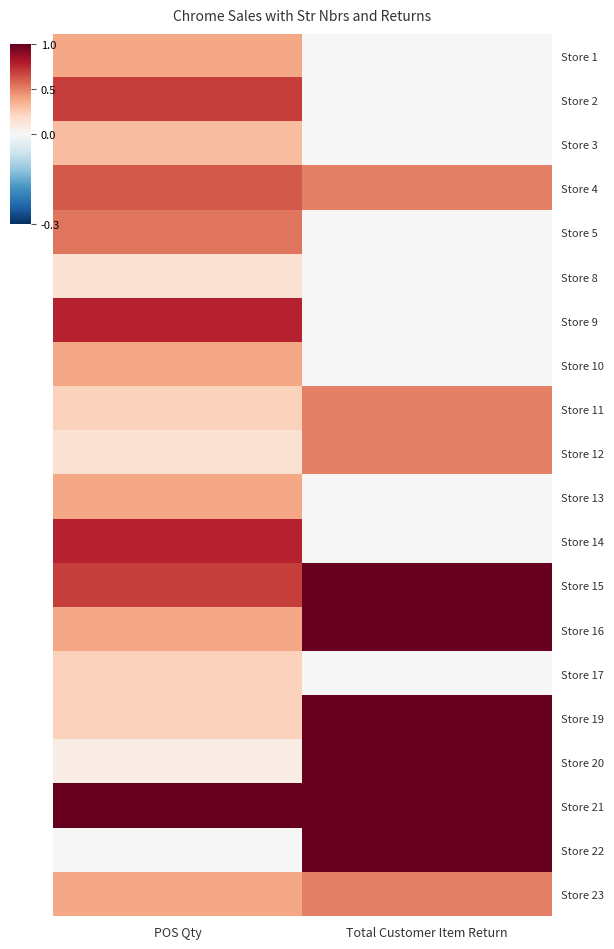

How many data points does each series have?

2